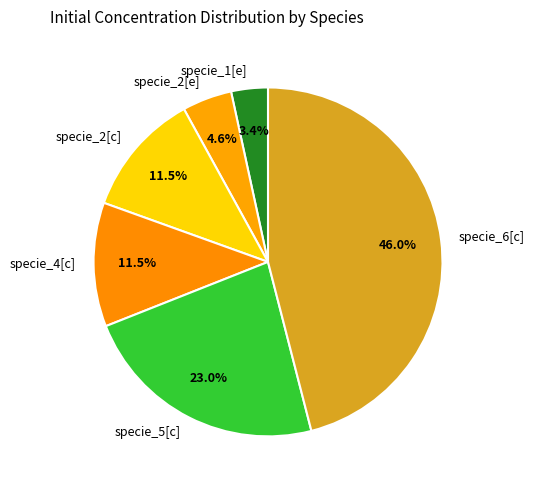

Is there a majority slice in this chart?

No